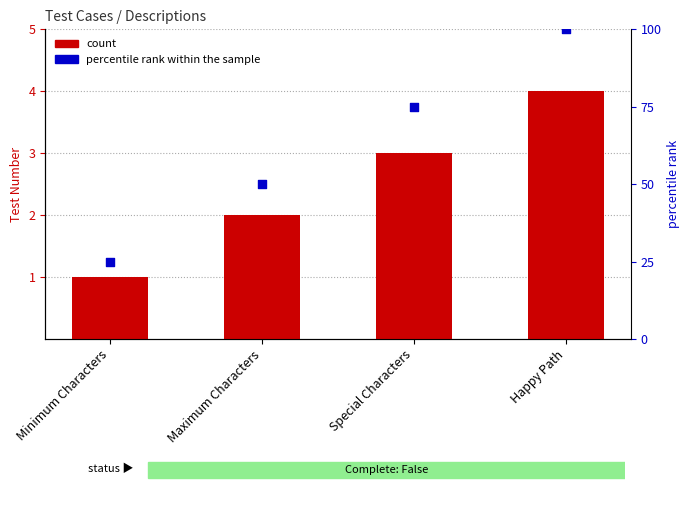

At how many categories does at least one series exceed 56?

2